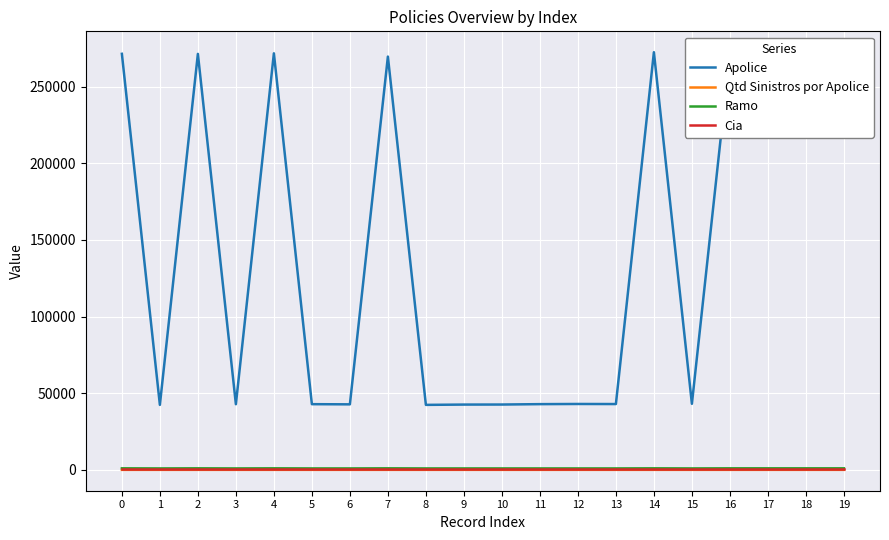

Which series has the widest spread of values?

Apolice